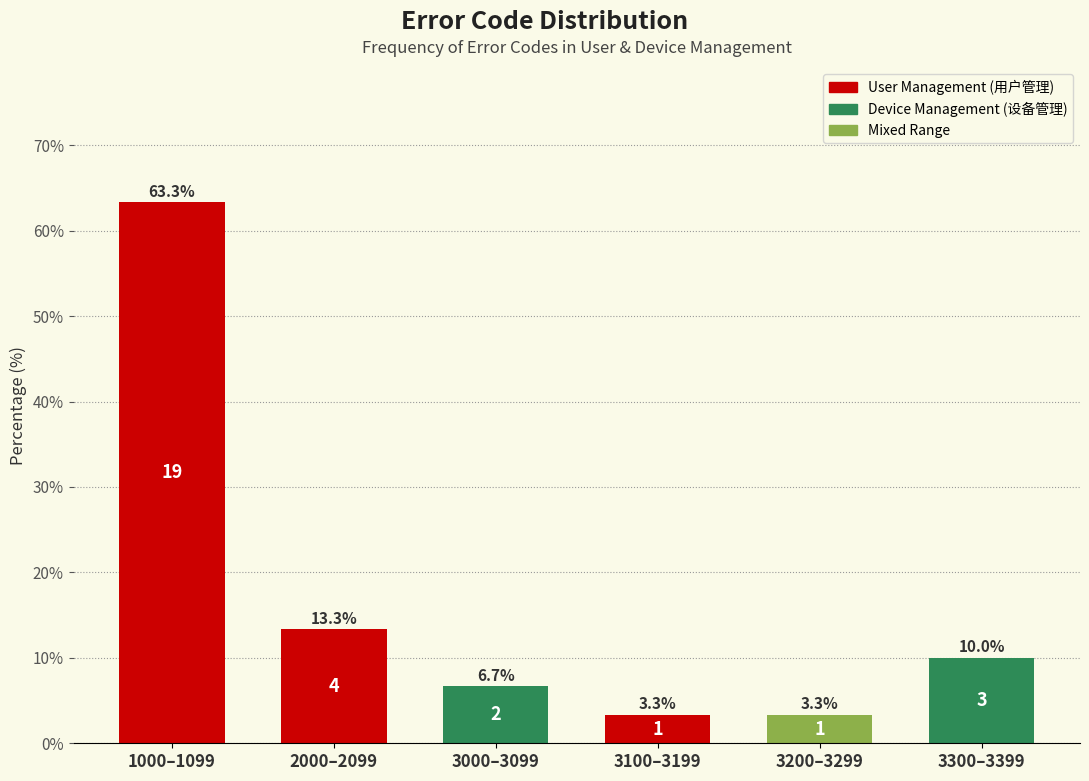

Reading left to right, extract all data points from this chart.

1000–1099=63.3	2000–2099=13.3	3000–3099=6.7	3100–3199=3.3	3200–3299=3.3	3300–3399=10.0